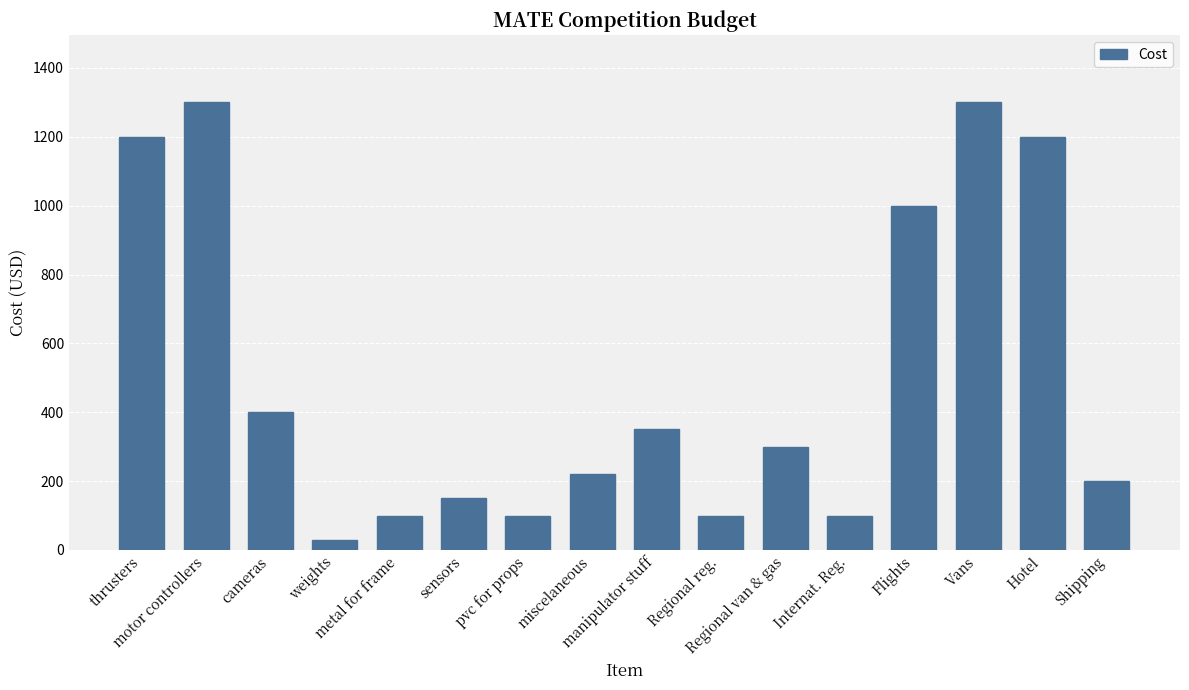

What is the greatest value displayed?

1300